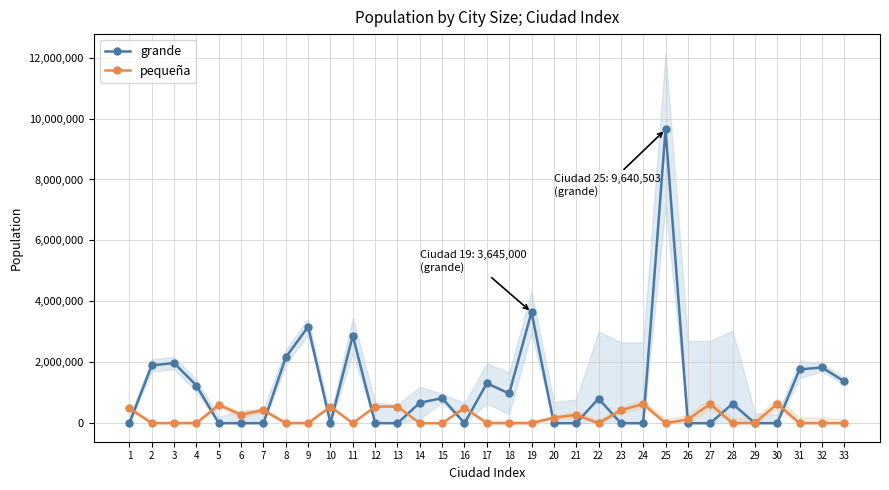

What is the sum of all grande values?

36784911